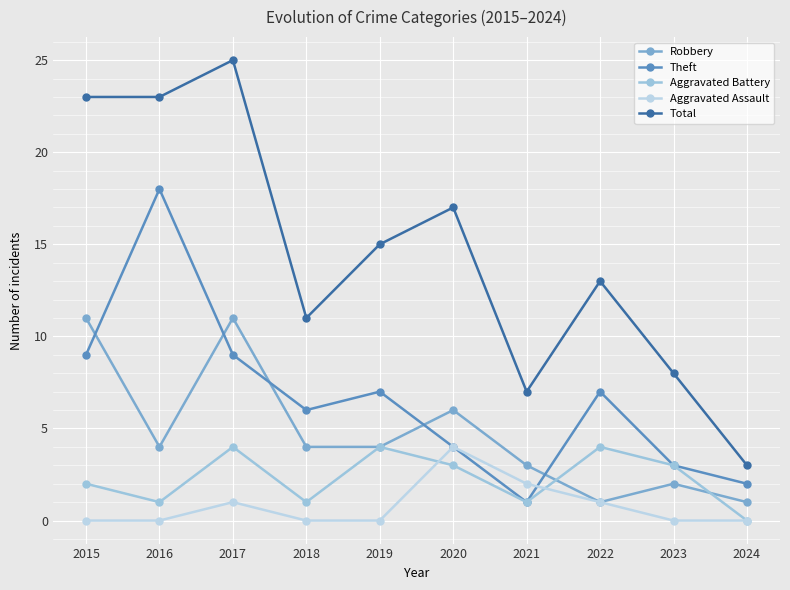

Which series has the largest range (max minus min)?

Total